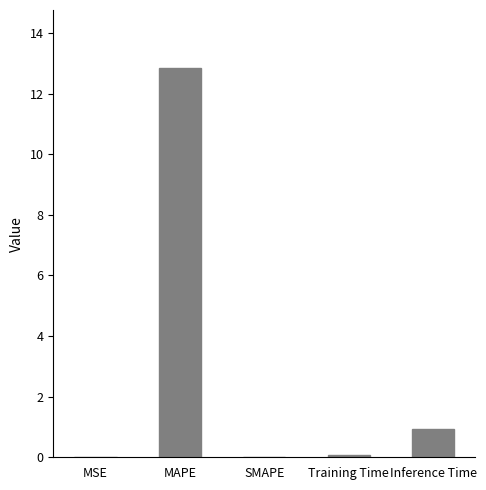

The value at Training Time is 0.1. True or false?

True